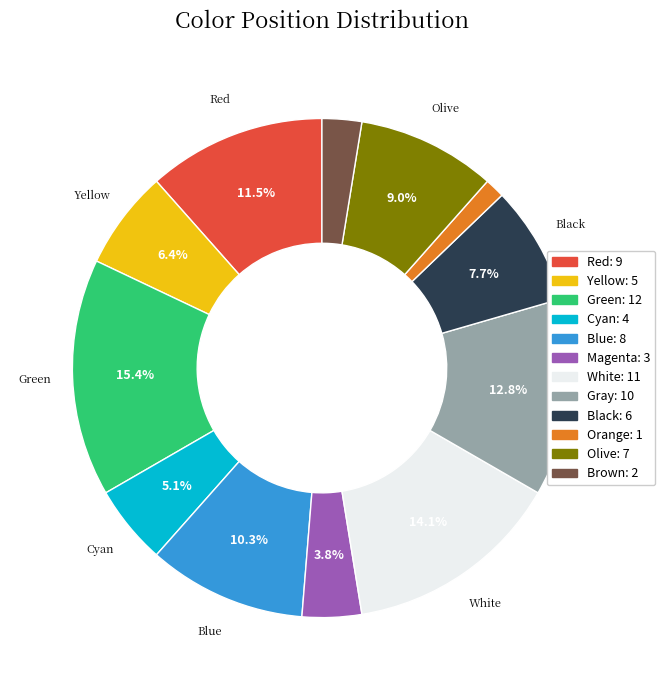

Is there a majority slice in this chart?

No